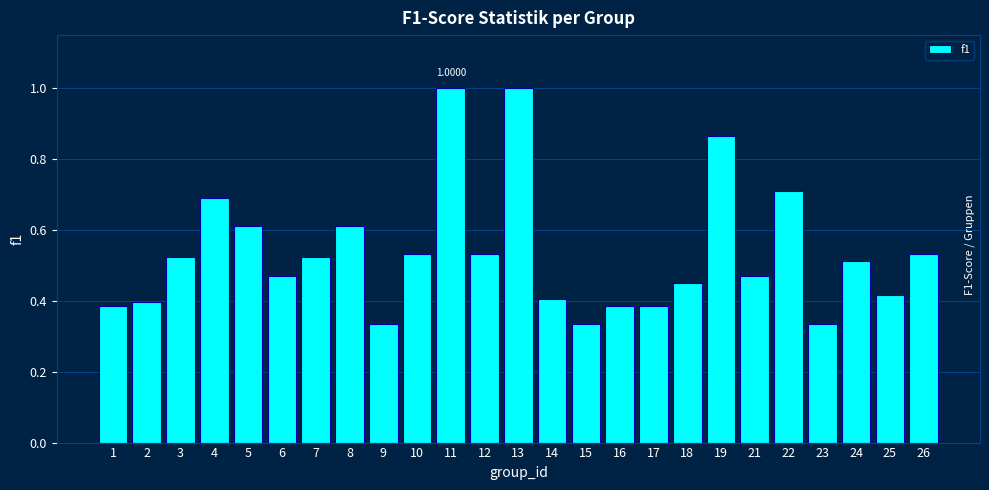

Between 4 and 9, which is larger?

4